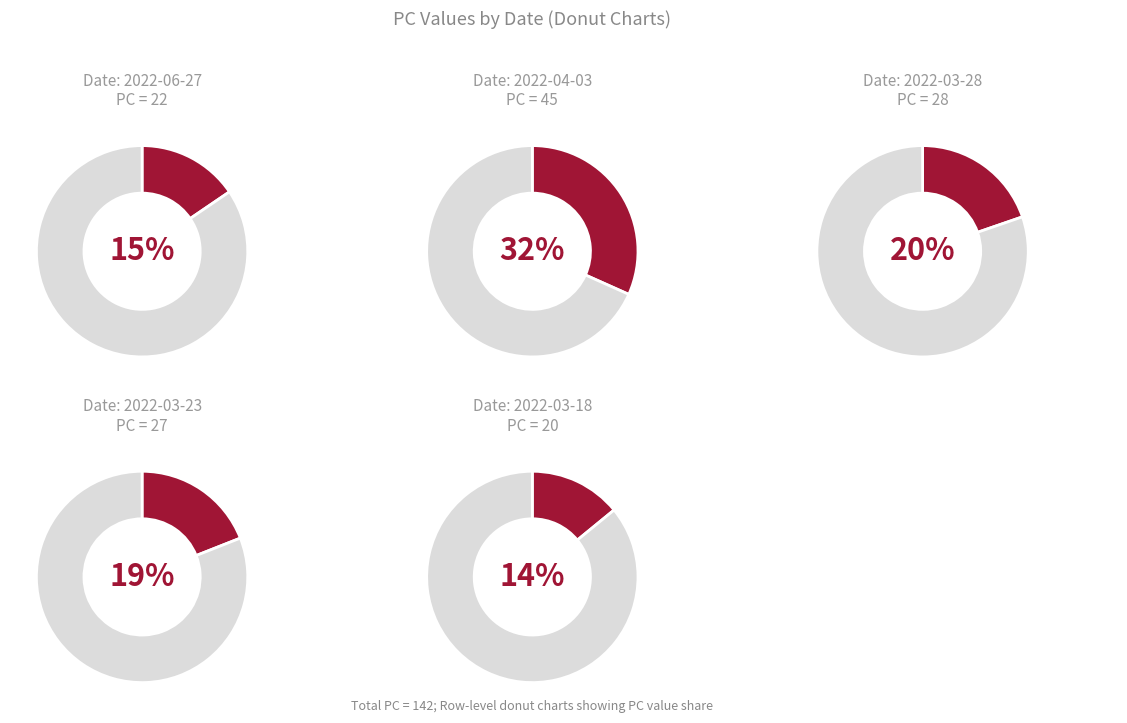

Does 0 represent more than half of the total?

No